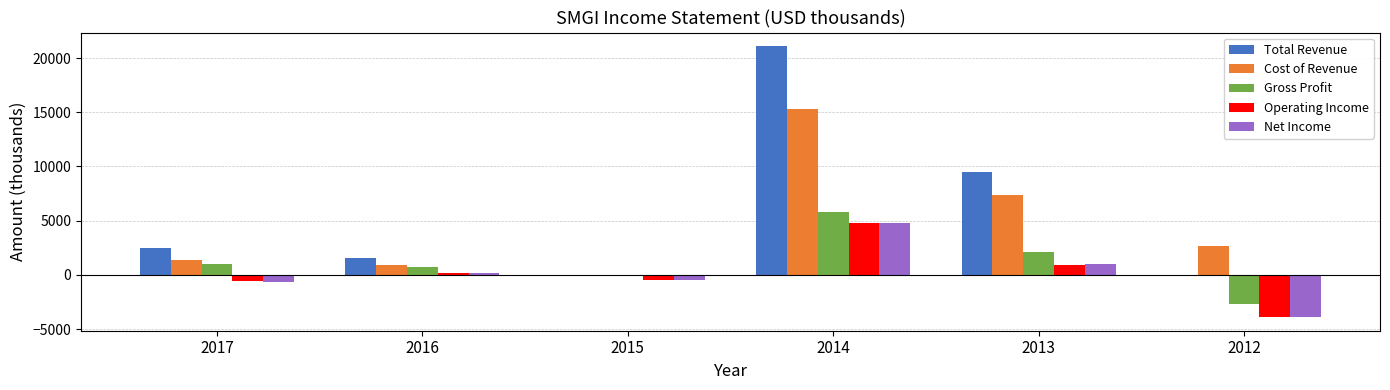

What is the spread (max minus min) of values at 2016?

1400